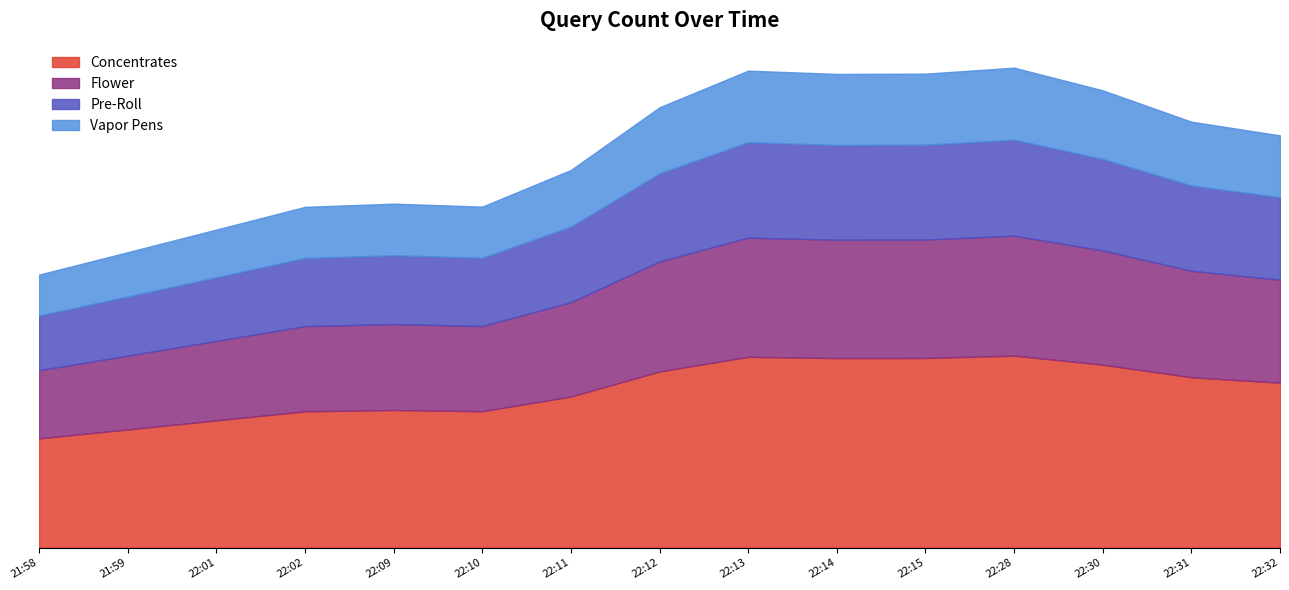

What is the label of the 8th point from the right?

22:12